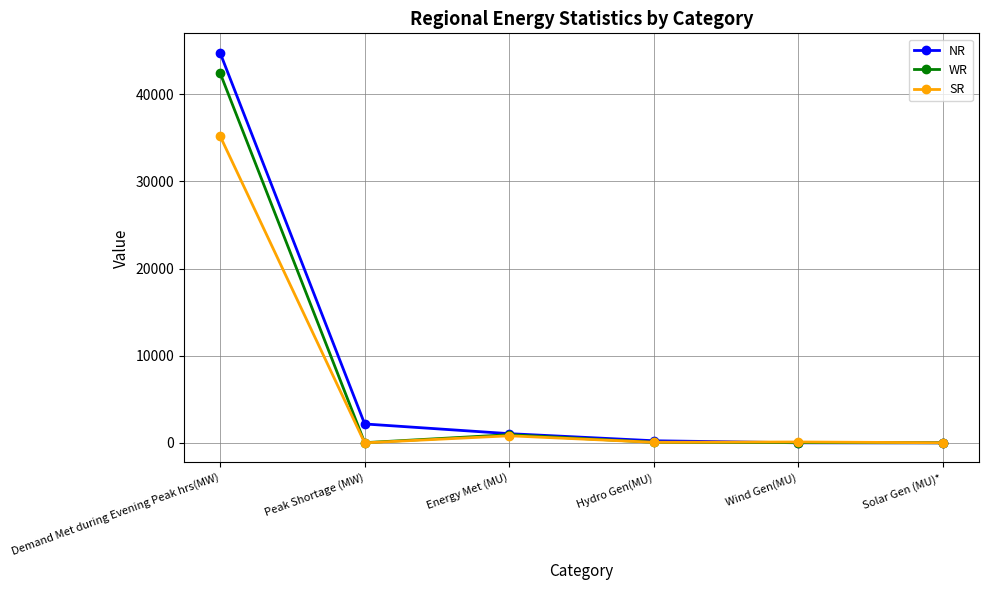

What is the difference between the maximum and second lowest values in the NR series?

44758.0